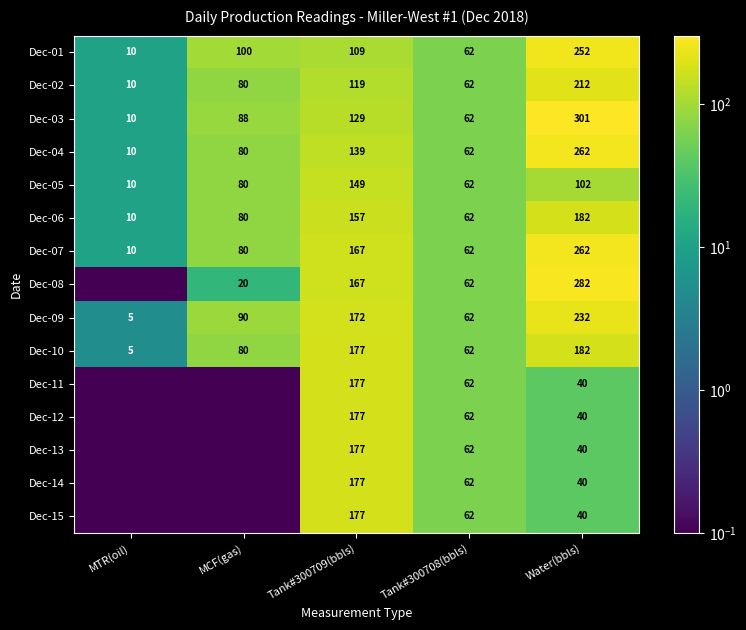

What is the average value of the Dec-01 series?

106.6